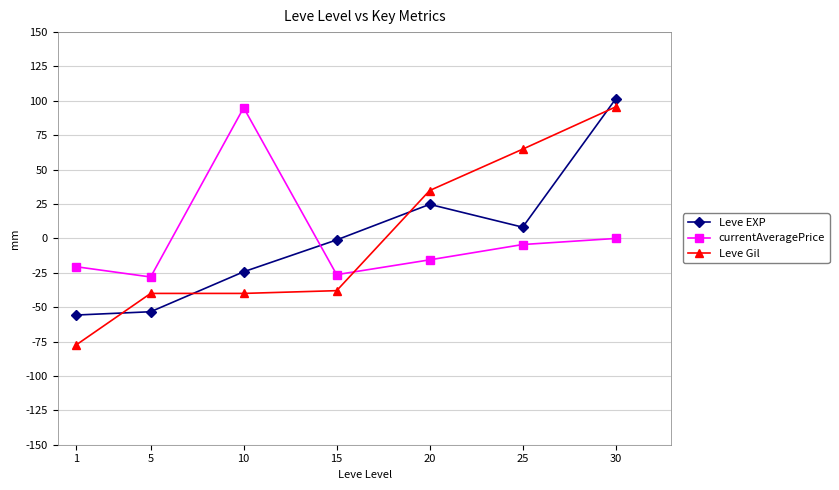

How many lines are shown in the chart?

3